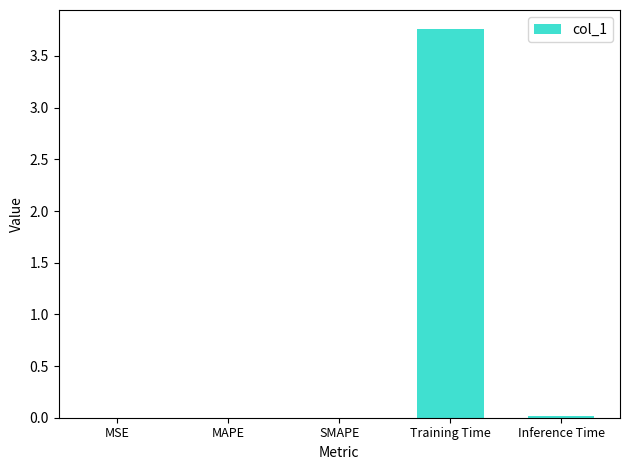

How many series are shown in this chart?

1